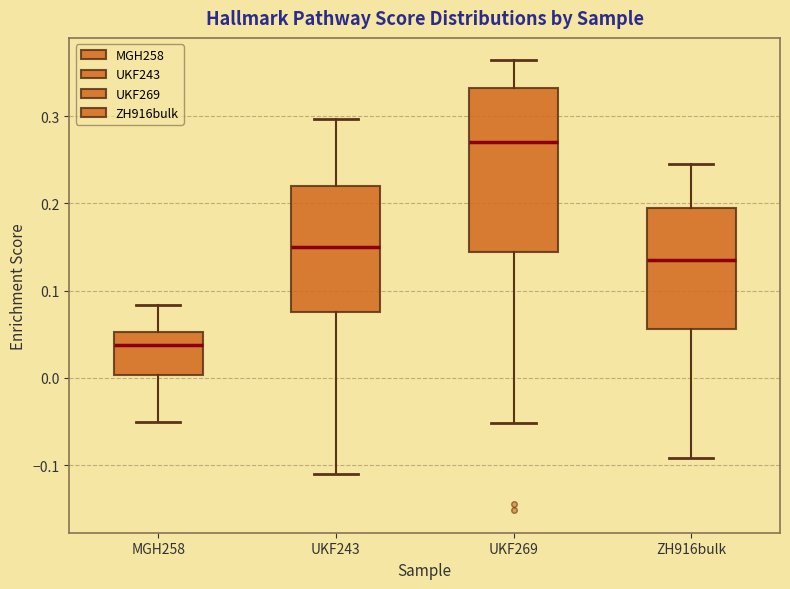

Reading left to right, transcribe this box plot: for each box, give where its median line is, the range the box spans, and where its two whiskers end, as read against the y-axis. The values are not printed on the chart, so give them approximately, as read against the axis.

MGH258: median 0.04, box 0.00 to 0.05, whiskers -0.05 to 0.08
UKF243: median 0.15, box 0.08 to 0.22, whiskers -0.11 to 0.30
UKF269: median 0.27, box 0.14 to 0.33, whiskers -0.05 to 0.36
ZH916bulk: median 0.14, box 0.06 to 0.20, whiskers -0.09 to 0.25